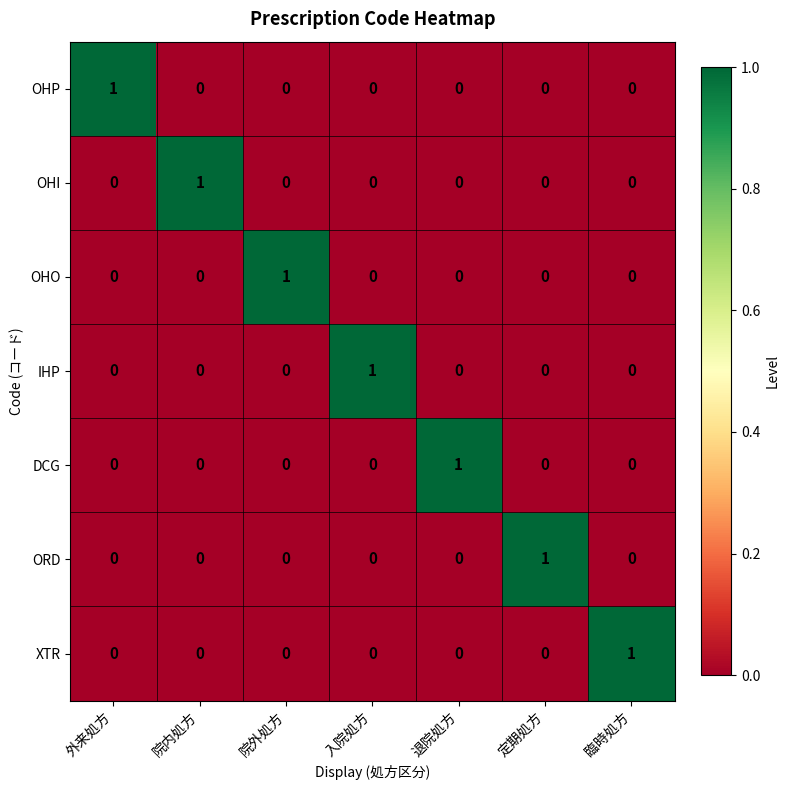

The value of OHO at 定期処方 is 0. True or false?

True